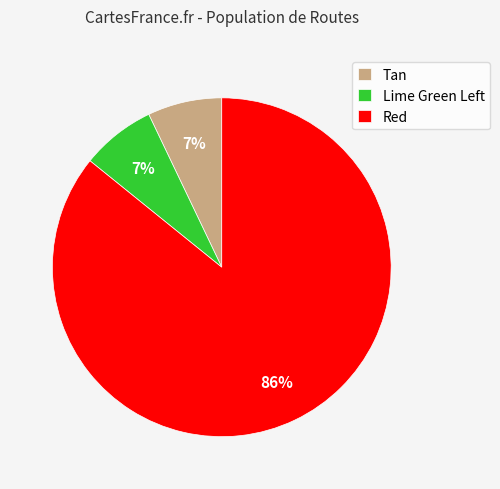

What is the largest slice in the pie chart?

Red